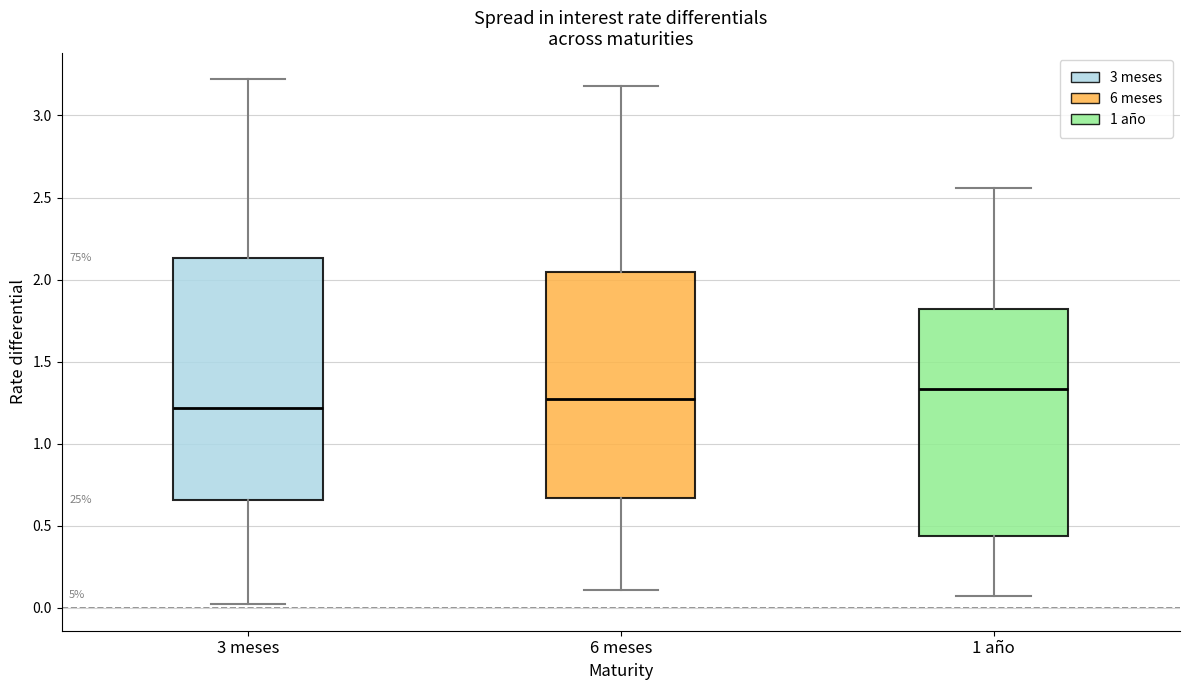

Which box has the highest median line?

1 año